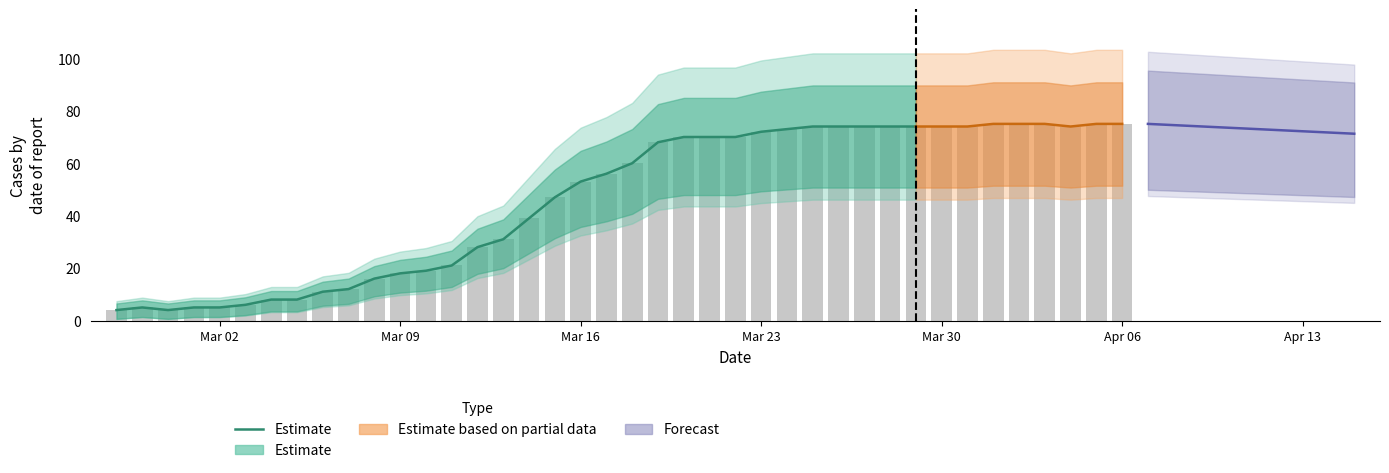

Which label corresponds to the smallest value in the chart?

Mar 02